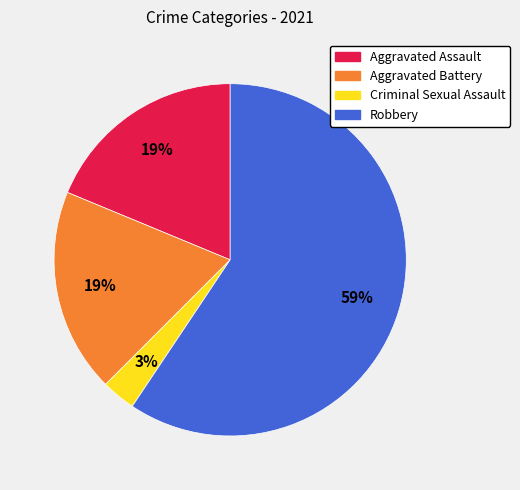

The Aggravated Battery slice represents 13% of the pie. True or false?

False